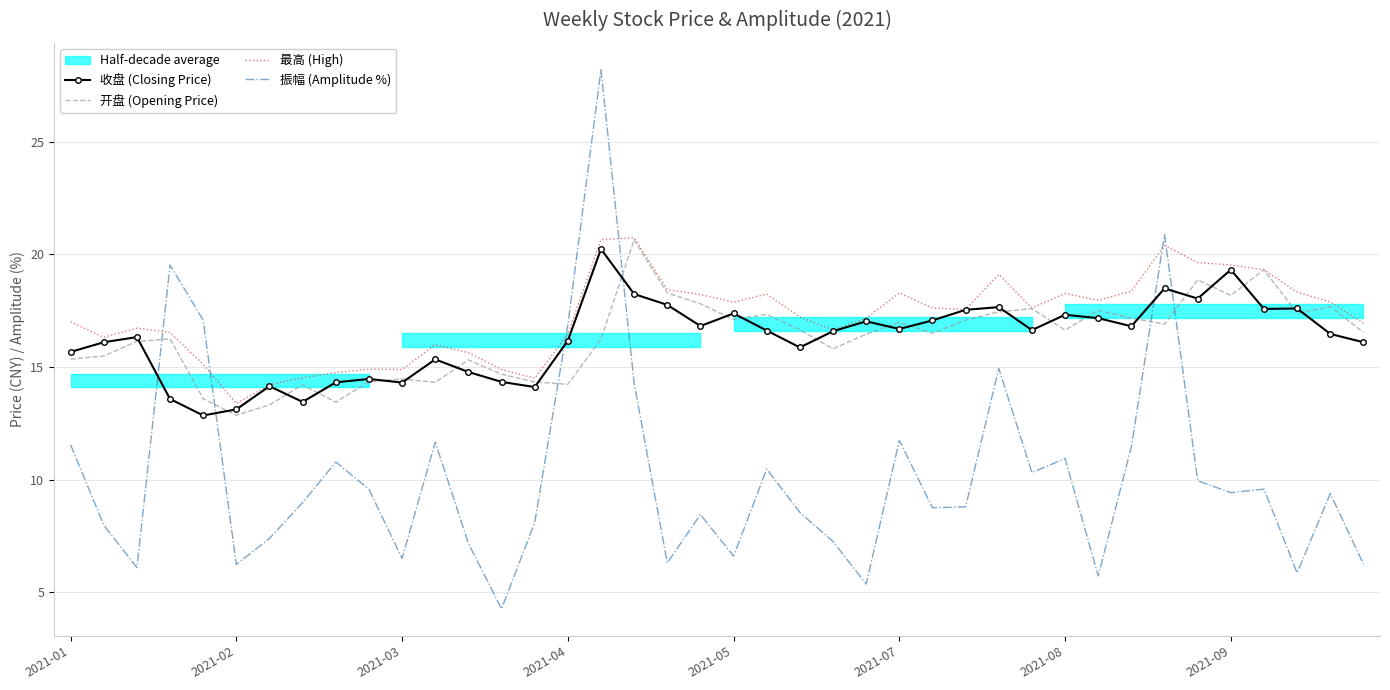

Which series has the largest total across all categories?

最高 (High)